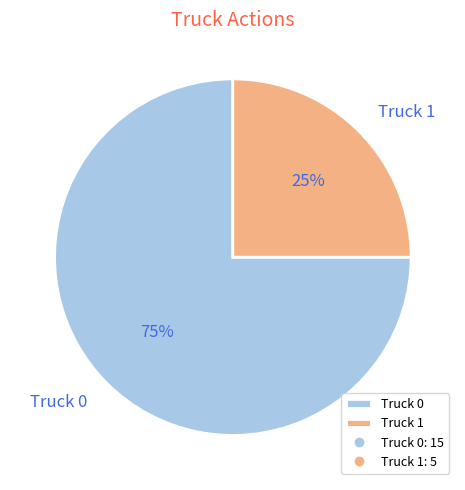

True or false: Truck 0 accounts for 75% of the total.

True